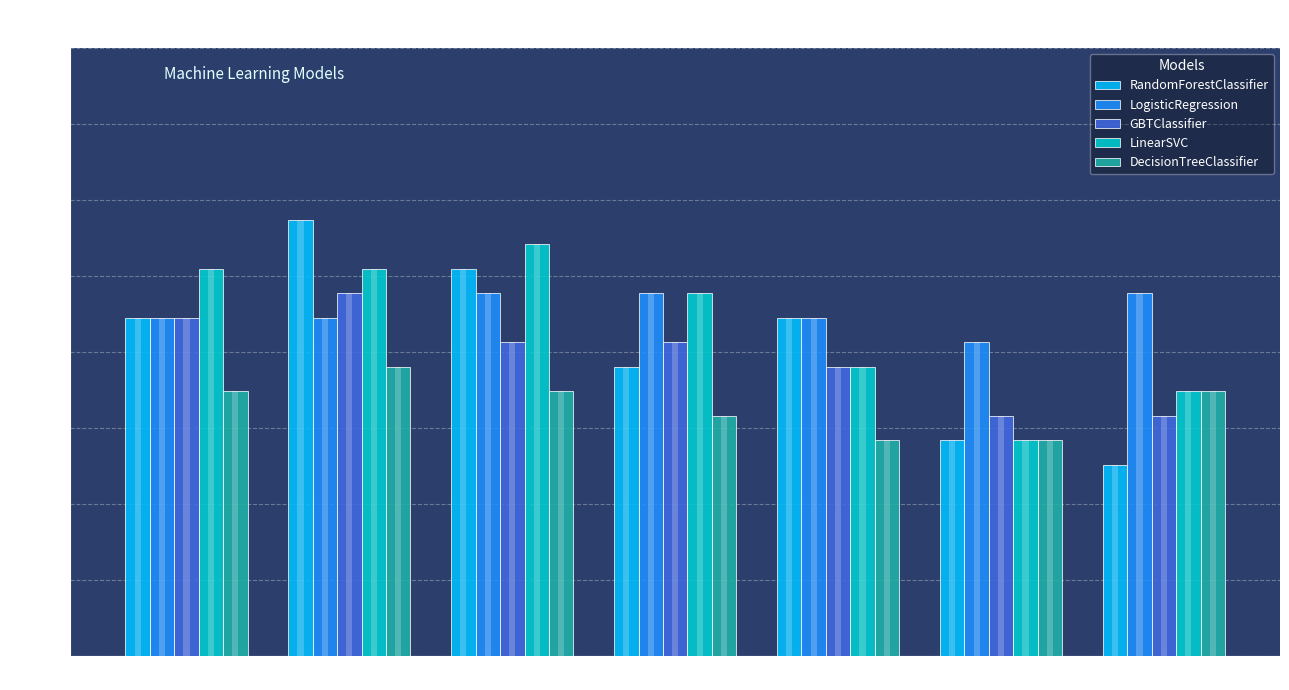

At which category is the sum across all series the highest?

8 features